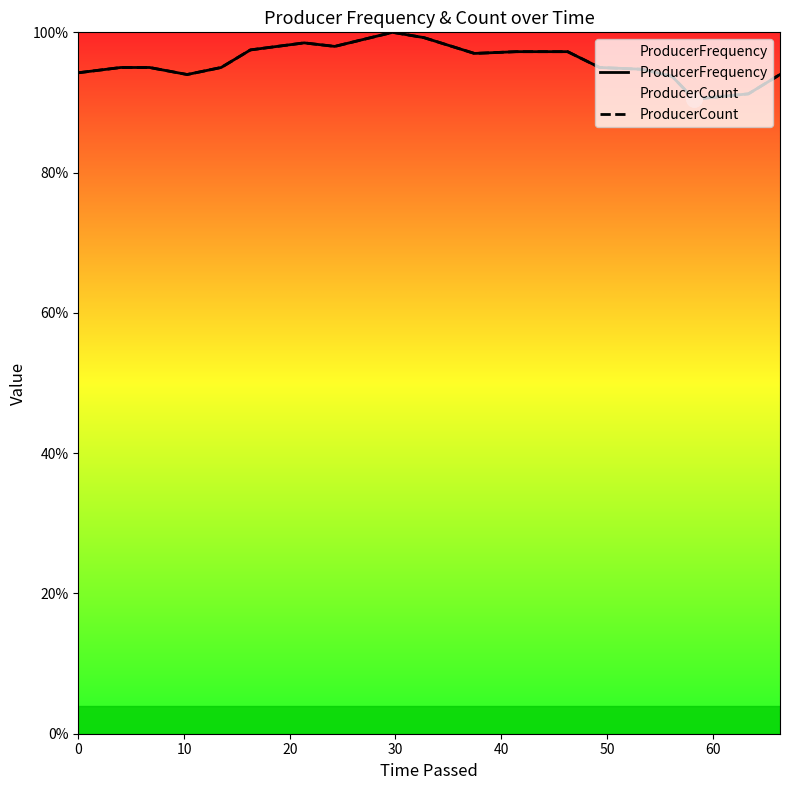

Which series contains the highest Y value?

ProducerFrequency